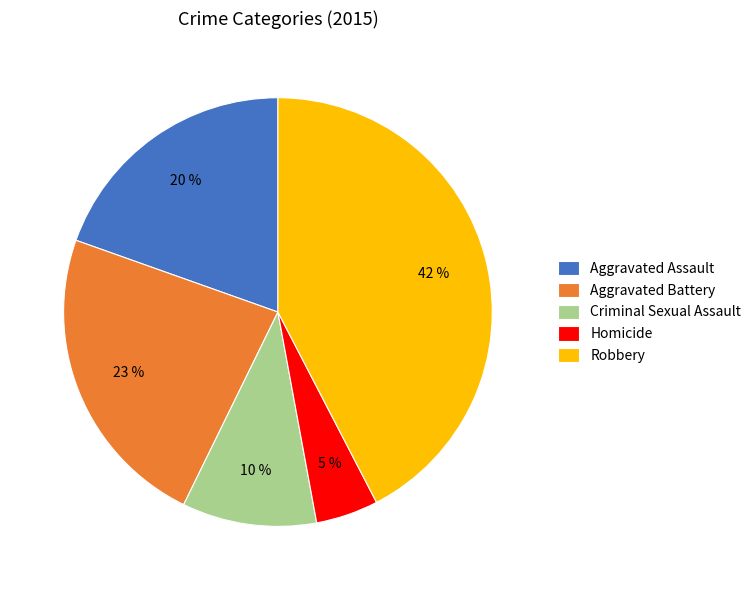

Do Robbery and Criminal Sexual Assault together represent more than half of the pie?

Yes